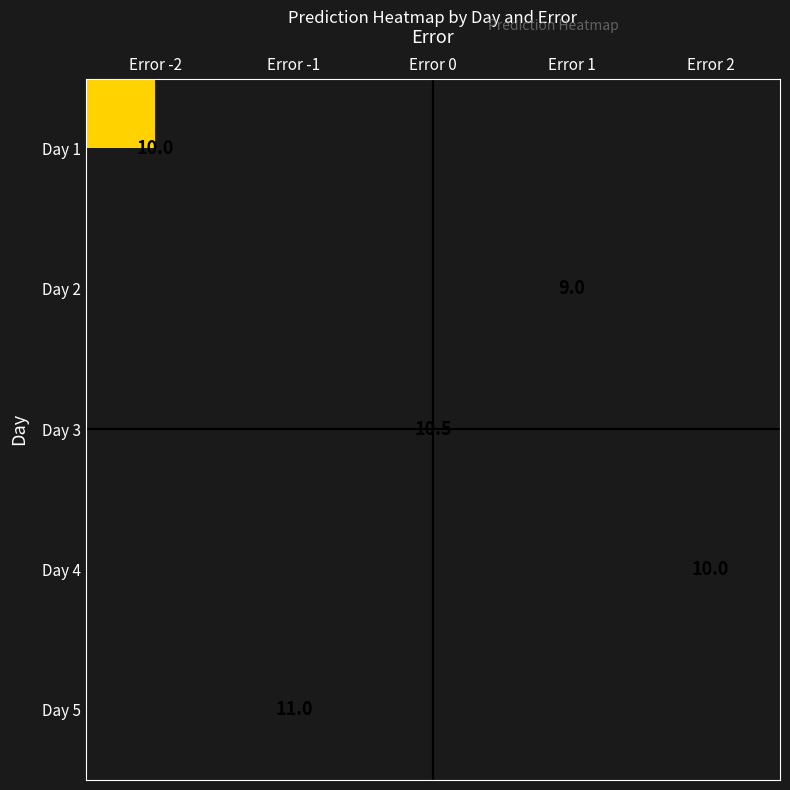

True or false: Day 4 has a value of 10.0 at Error 2.

True